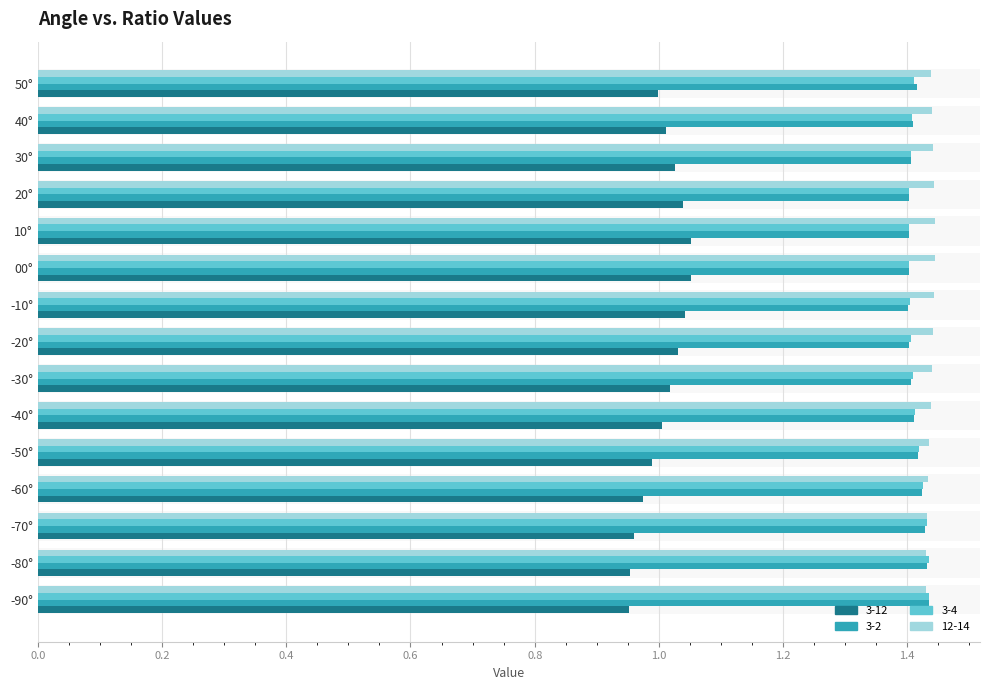

The 12-14 series shows 1.0 at 50°. True or false?

False